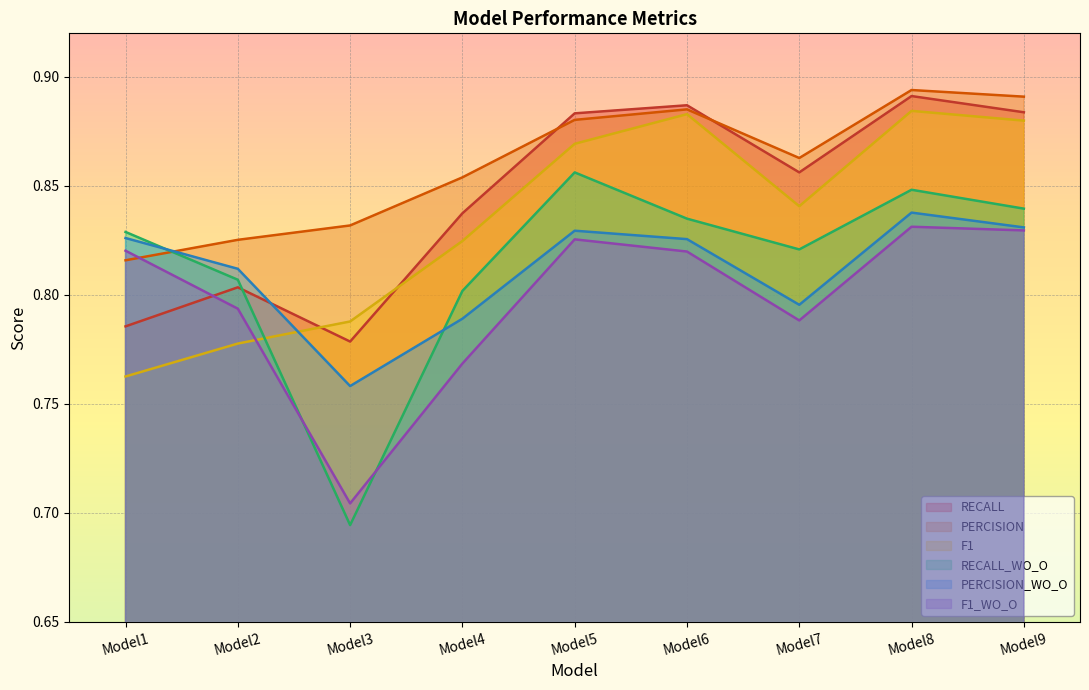

Rank the series by their maximum value, from lowest to highest.

F1_WO_O, PERCISION_WO_O, RECALL_WO_O, F1, RECALL, PERCISION